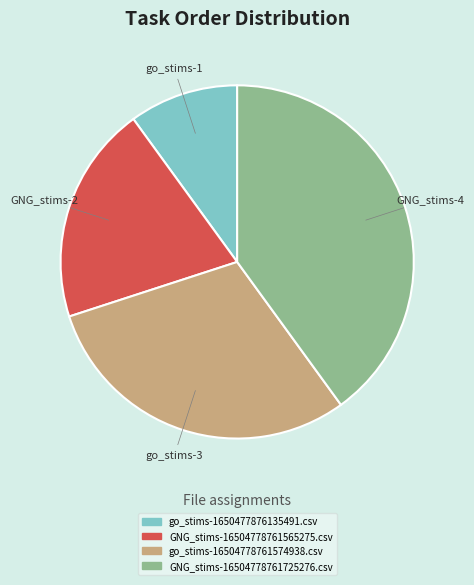

Is there a majority slice in this chart?

No